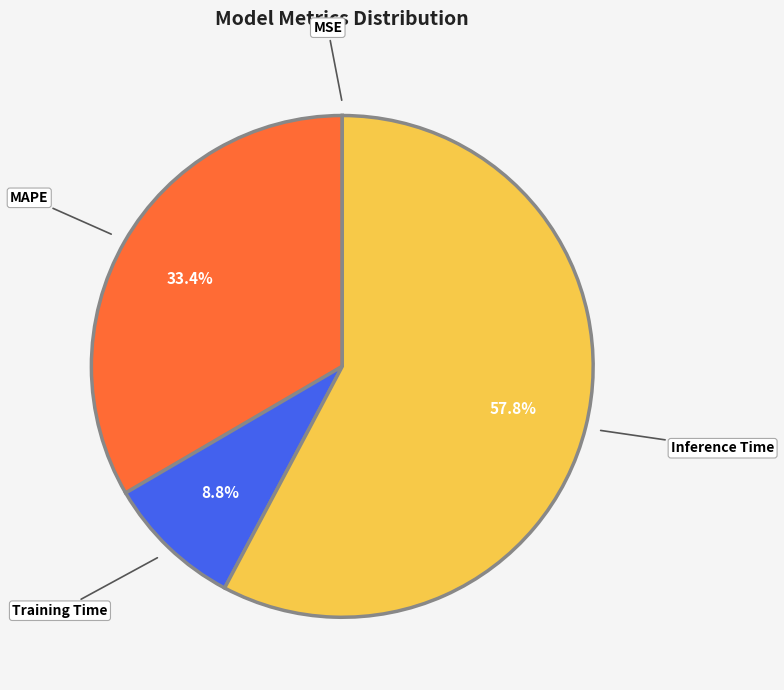

What is the largest slice in the pie chart?

Inference Time